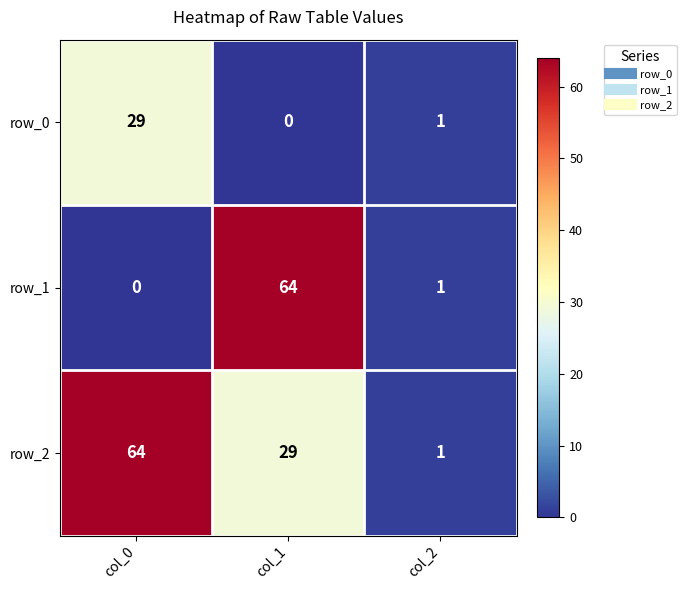

Count the number of data series in this chart.

3